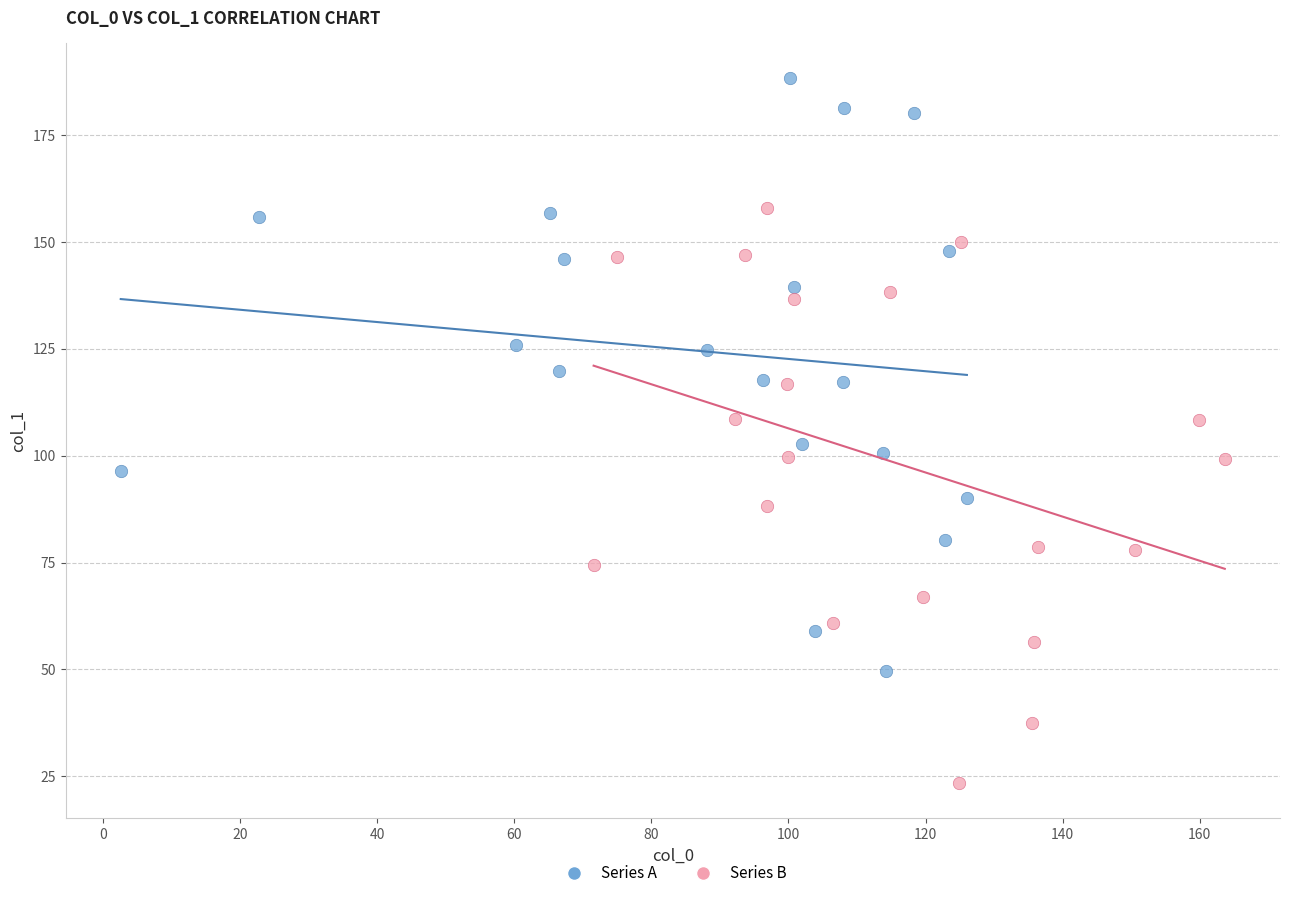

What are all the series names shown in the legend?

Series A, Series B